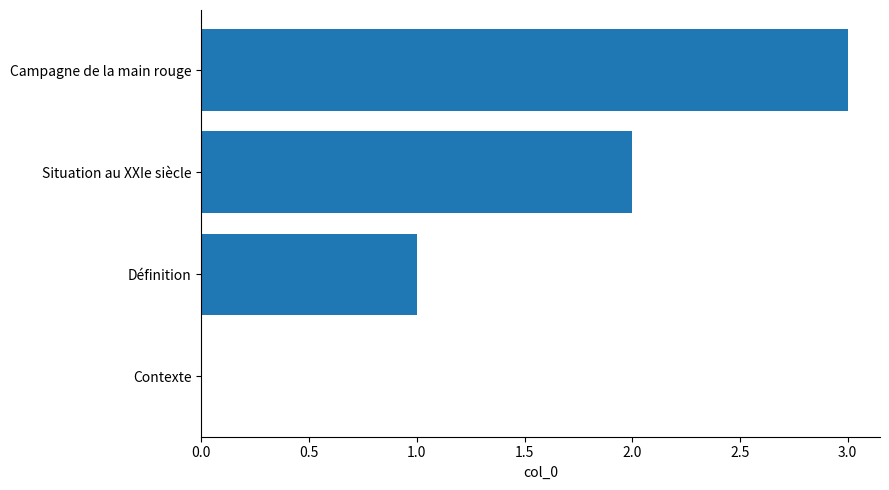

Is it true that the value at Campagne de la main rouge is 1?

False